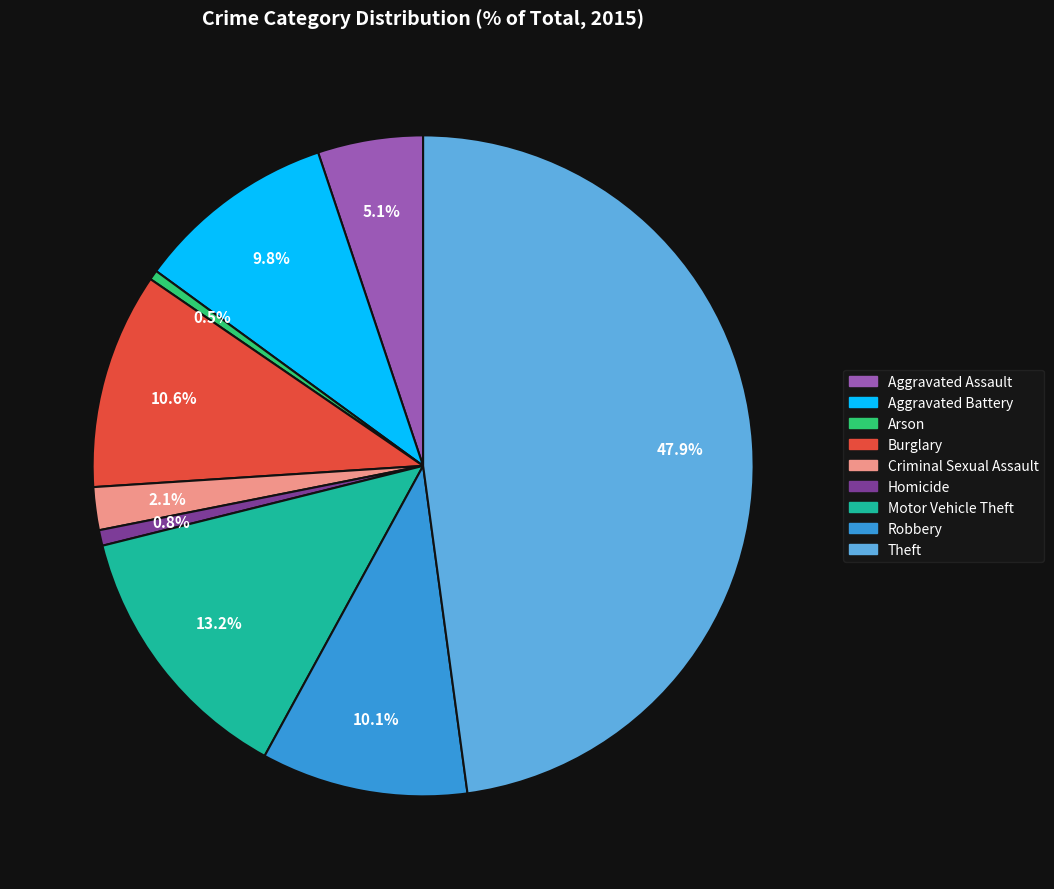

To the nearest percent, what is the average slice percentage?

11%